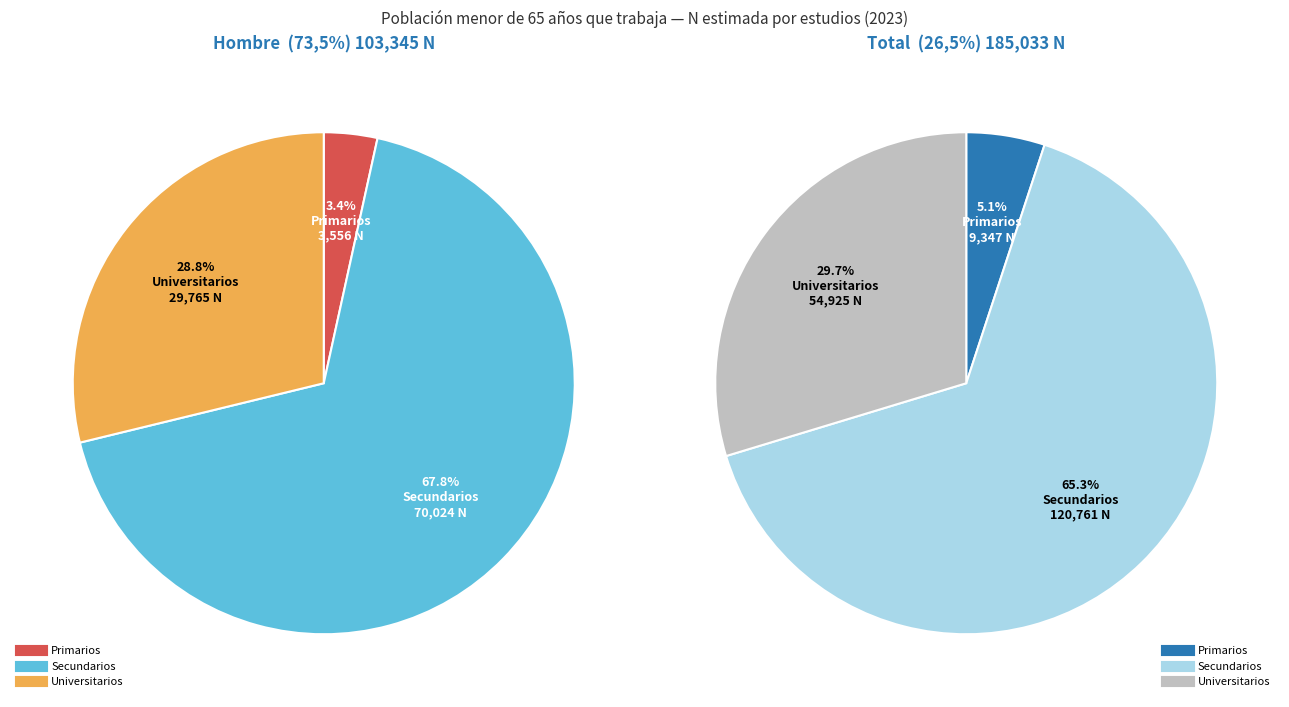

Which slice is the largest?

Secundarios